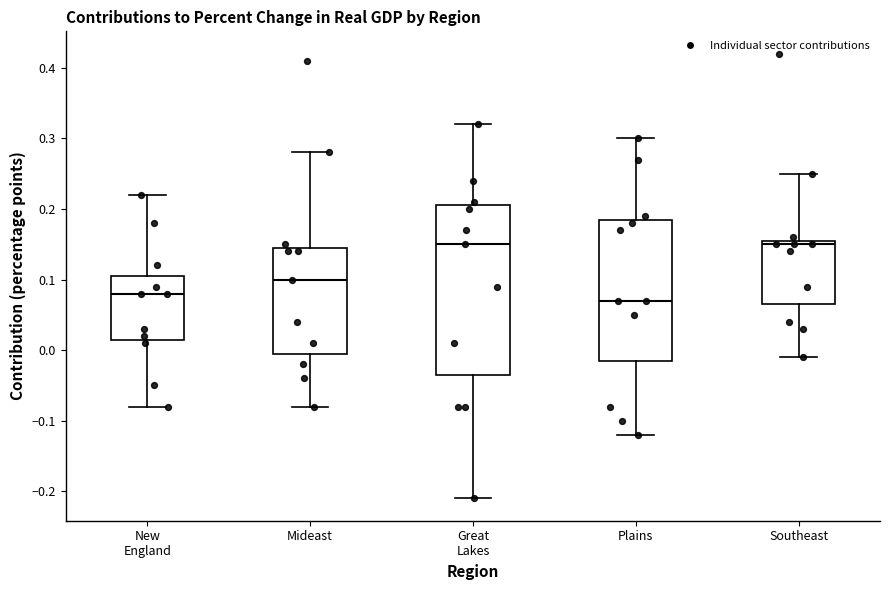

Comparing the boxes themselves (not the whiskers), which one is the tallest?

Great Lakes